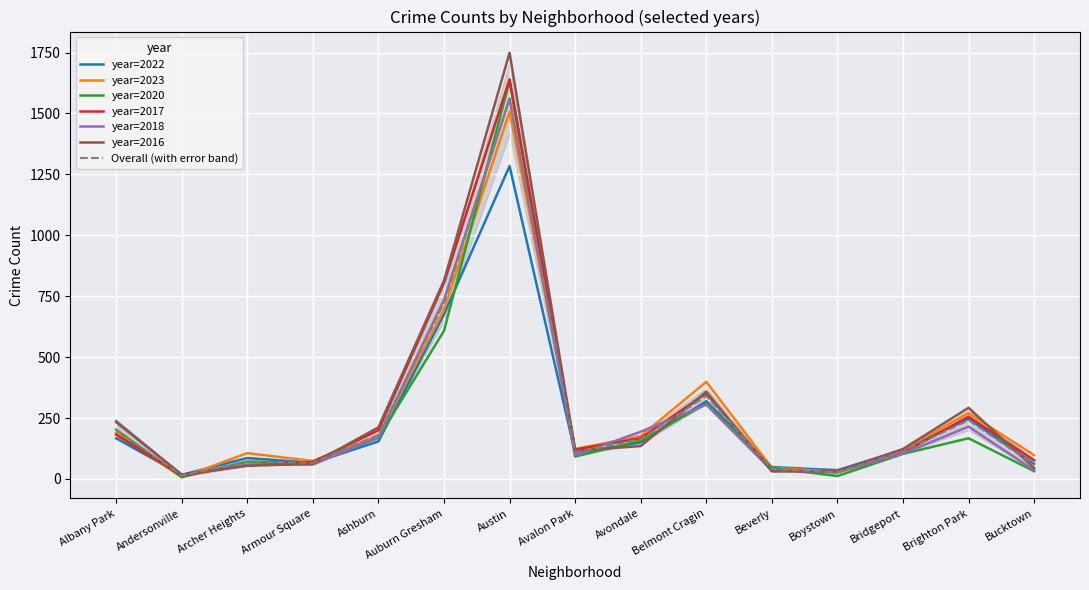

Rank the series at Albany Park from highest to lowest value.

2018, 2016, 2020, 2023, 2017, 2022